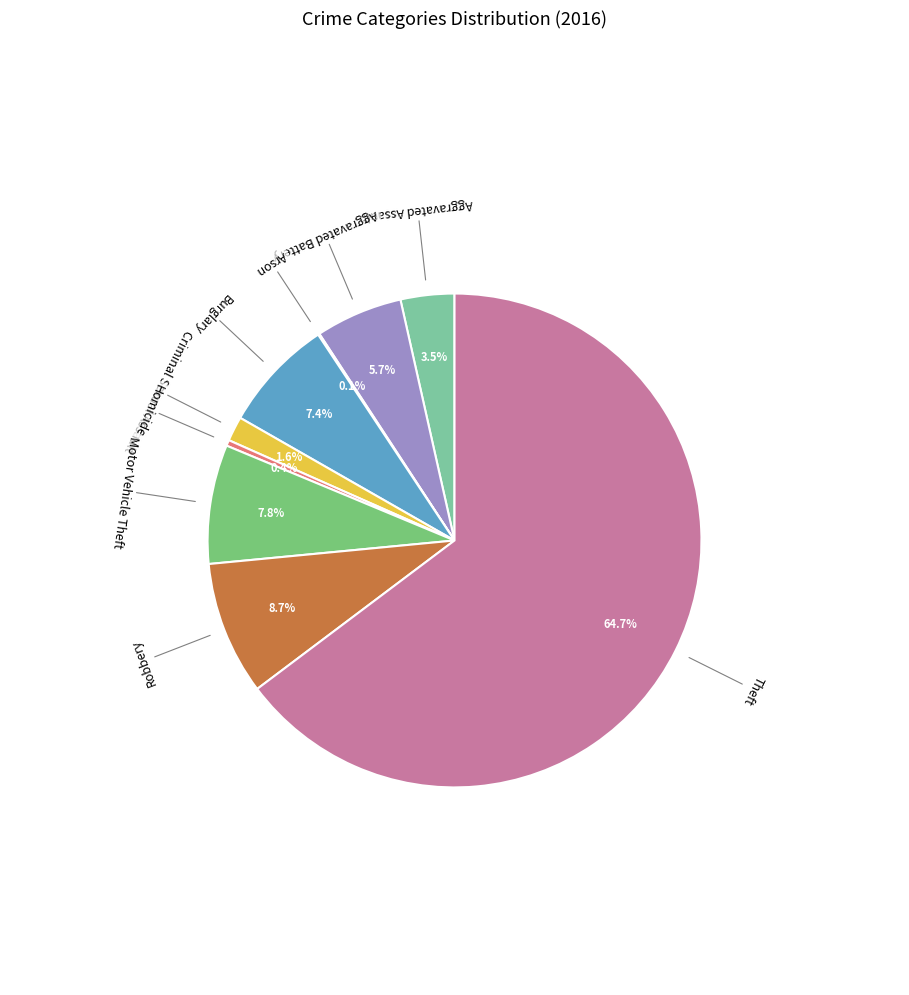

Which category has the biggest portion of the pie?

Theft